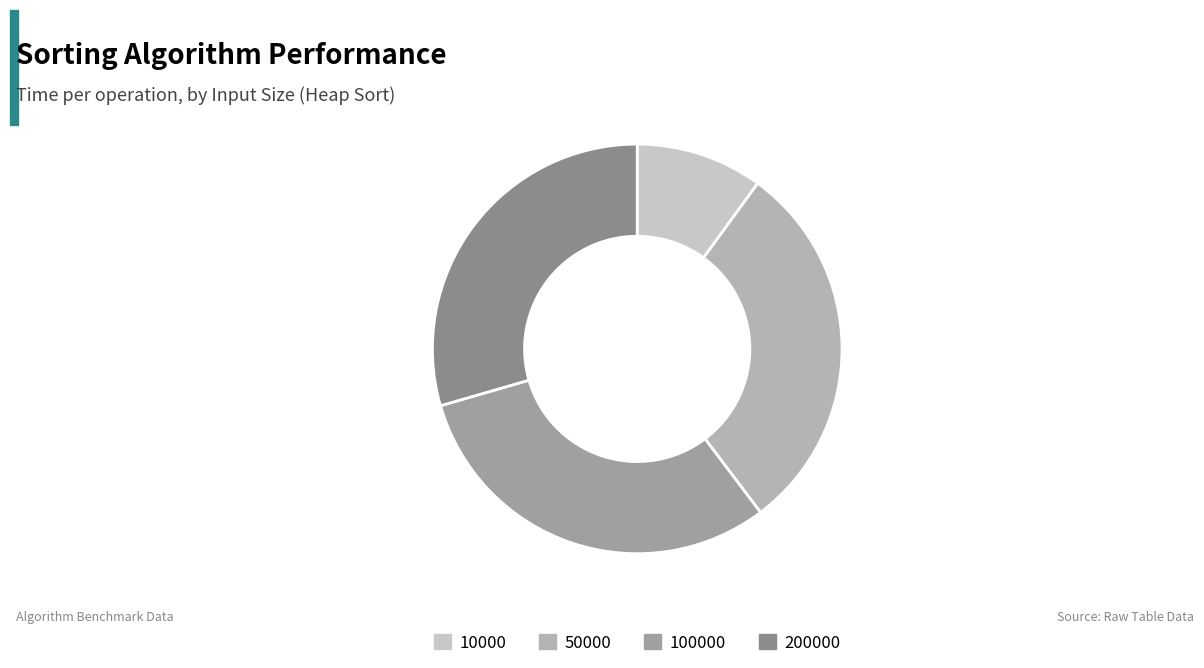

Count the number of slices in the pie.

4